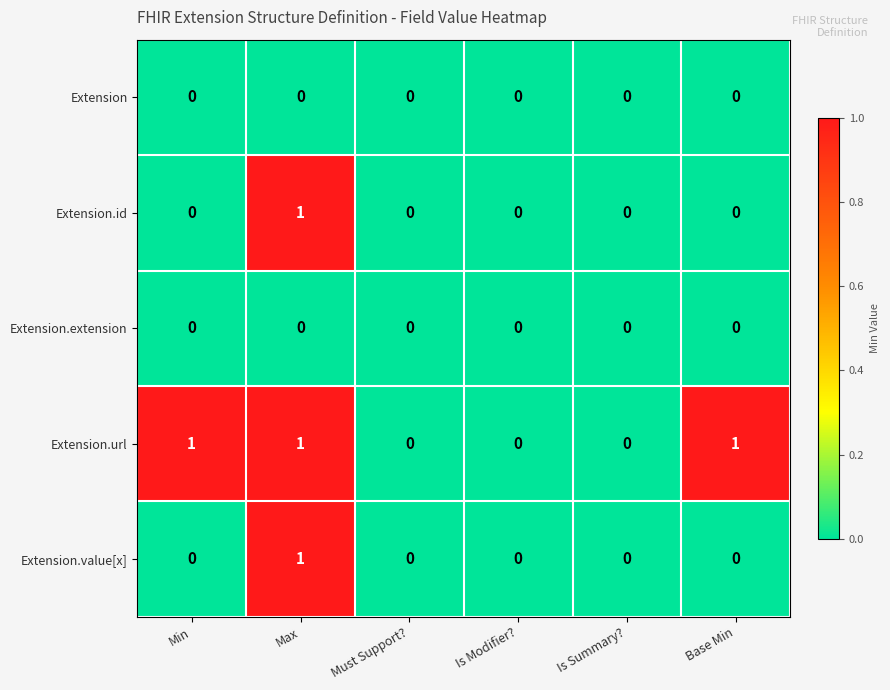

Count the Extension.id values in the range 0 to 1.

6